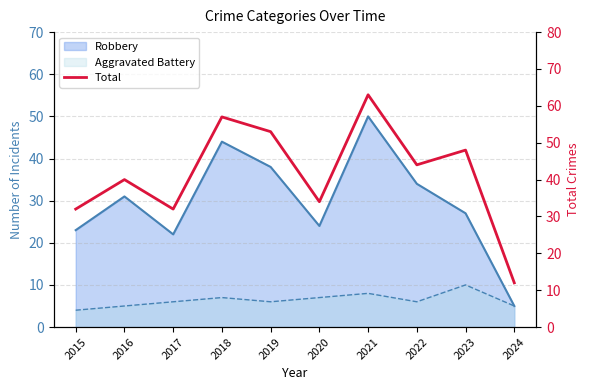

Reading left to right, list all the values displayed in this chart.

2015=32	2016=40	2017=32	2018=57	2019=53	2020=34	2021=63	2022=44	2023=48	2024=12